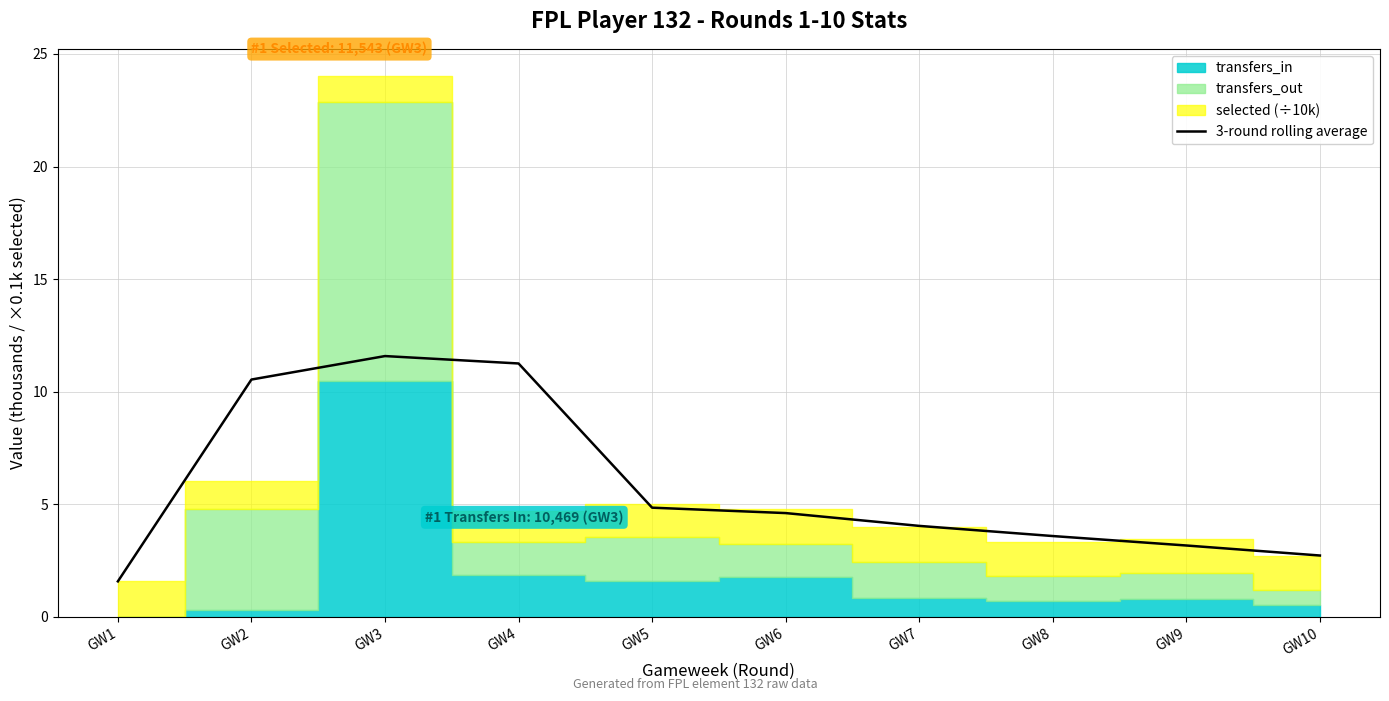

The value at GW9 is 4.8. True or false?

False